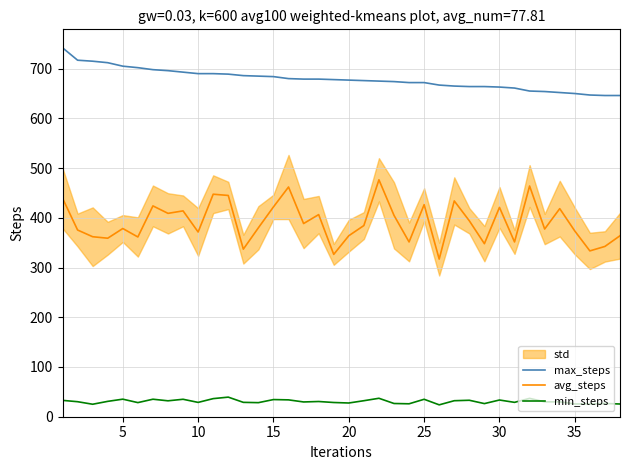

What is the lowest value of the min_steps series?

23.9